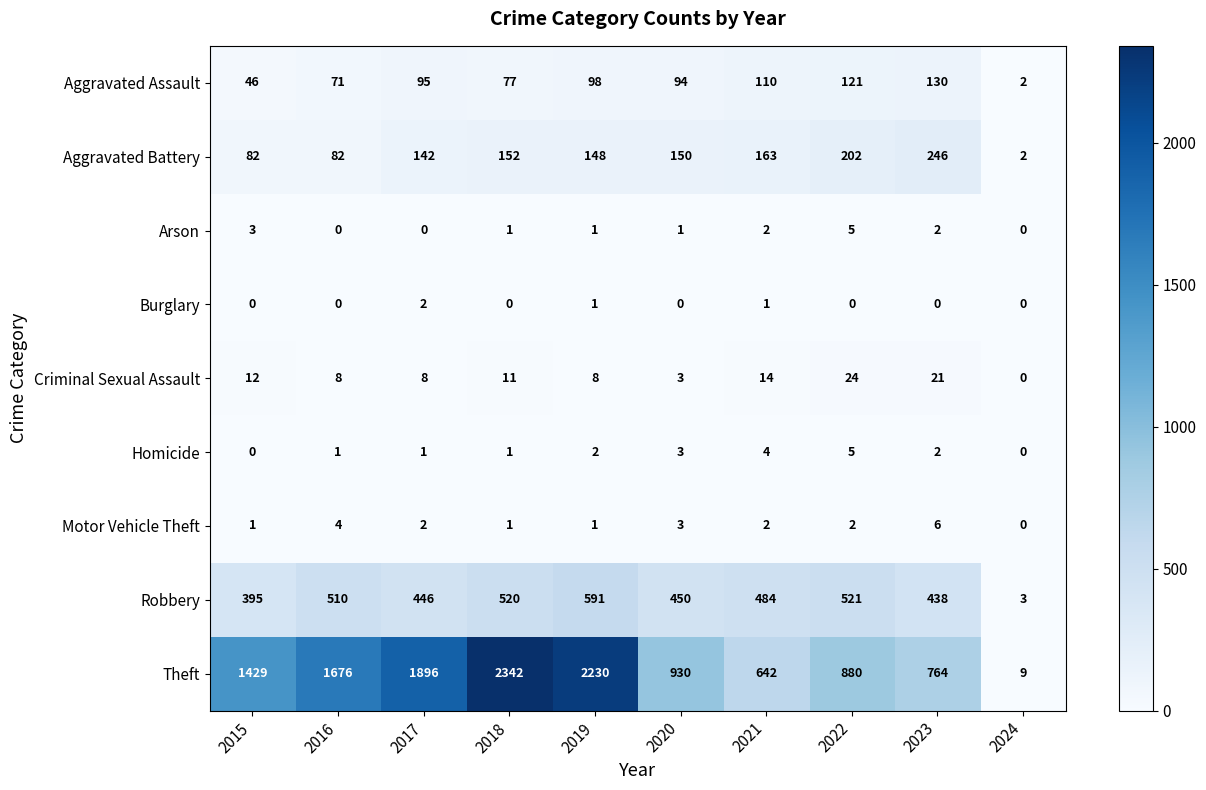

At how many categories does at least one series exceed 2015?

2